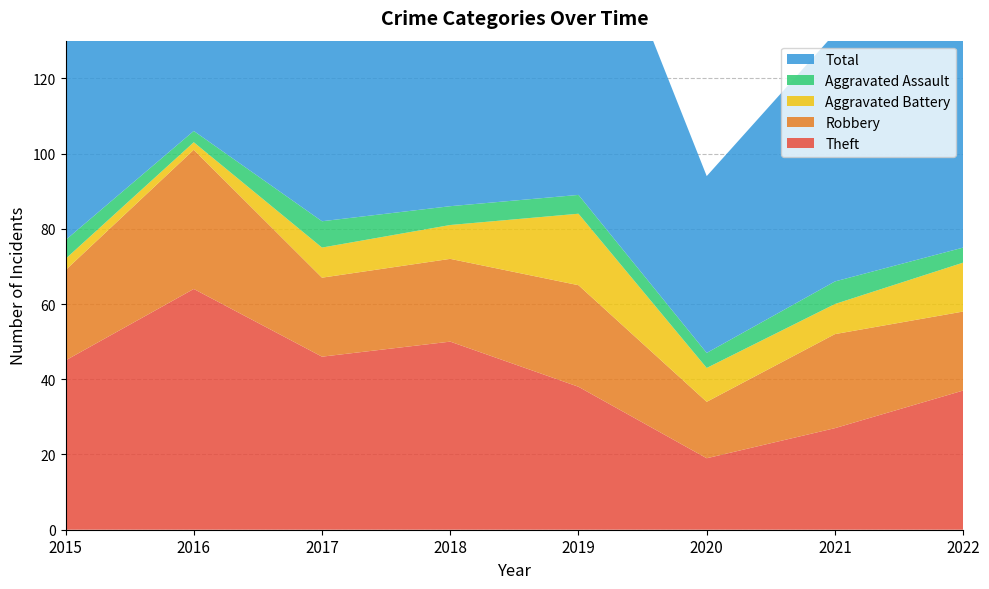

Reading left to right, transcribe all the data shown in this chart.

Theft: 45	64	46	50	38	19	27	37
Robbery: 24	37	21	22	27	15	25	21
Aggravated Battery: 3	2	8	9	19	9	8	13
Aggravated Assault: 5	3	7	5	5	4	6	4
Total: 77	106	82	88	91	47	66	77